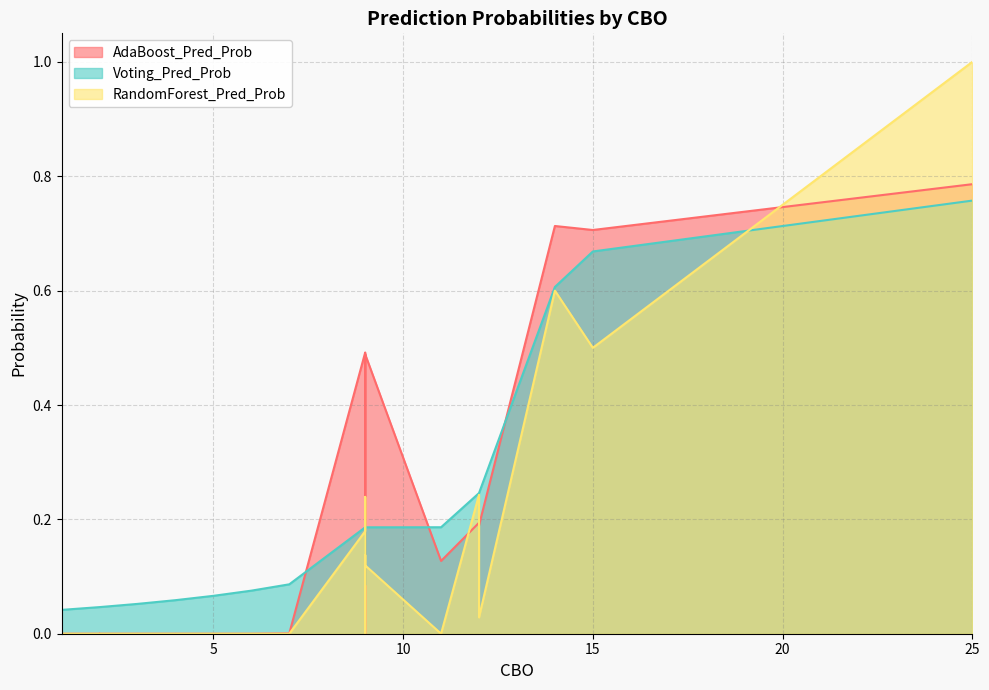

Is the value of RandomForest_Pred_Prob at 5 greater than the value of Voting_Pred_Prob at 4?

No